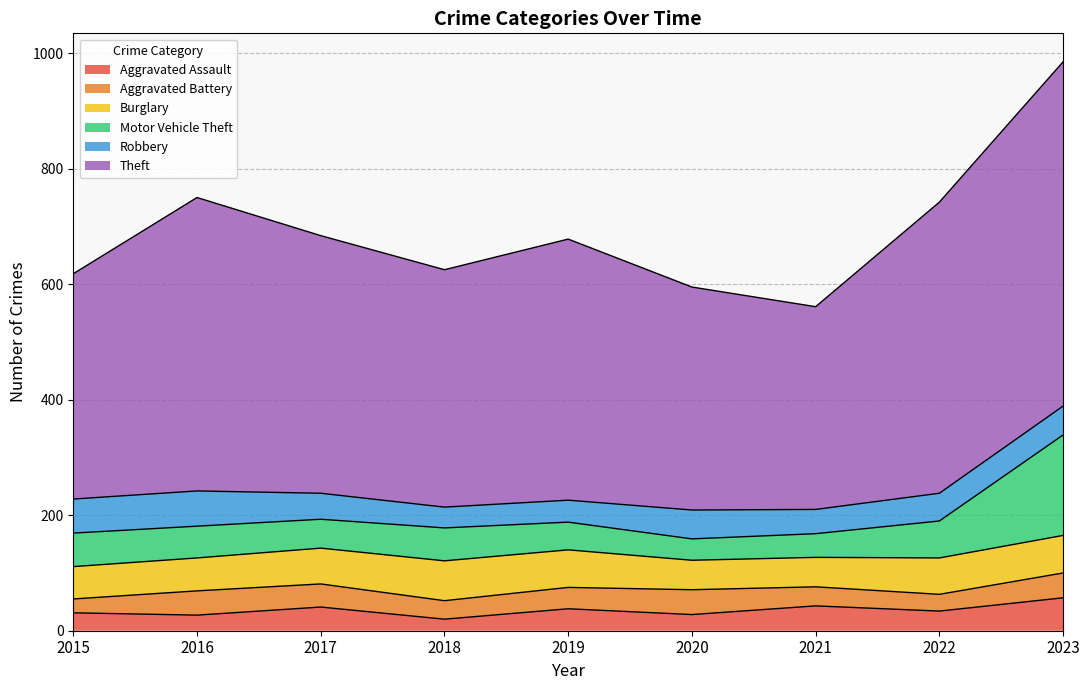

How many lines are shown in the chart?

6